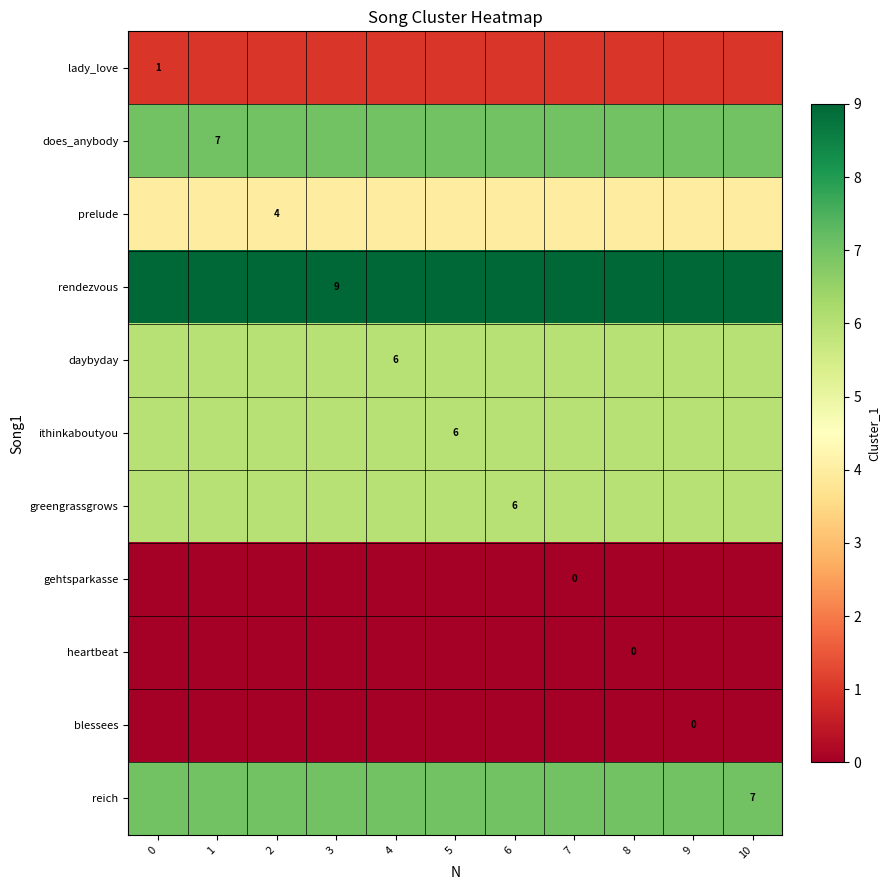

True or false: rendezvous has a value of 9 at 3.

True